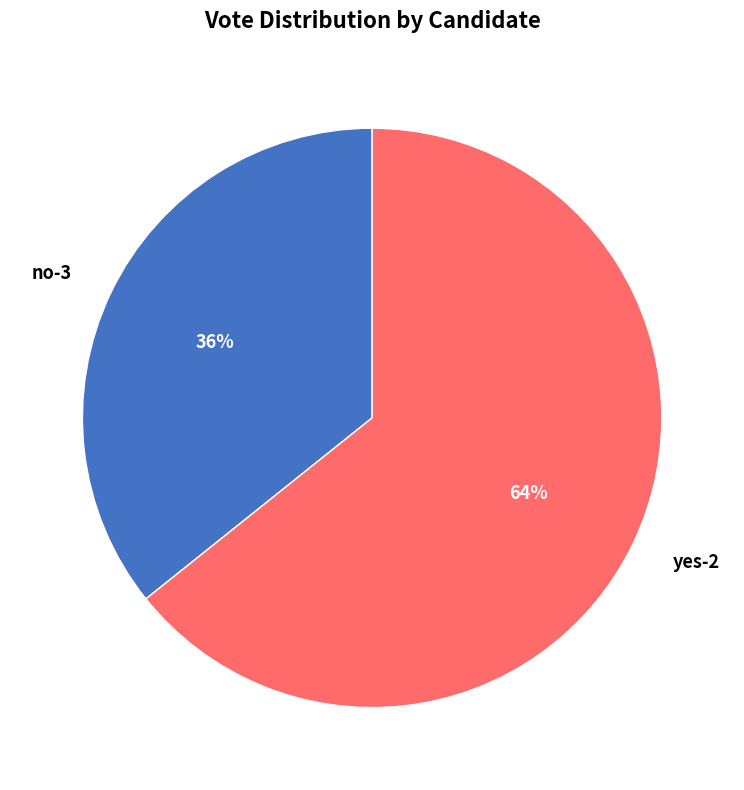

Count the number of slices in the pie.

2